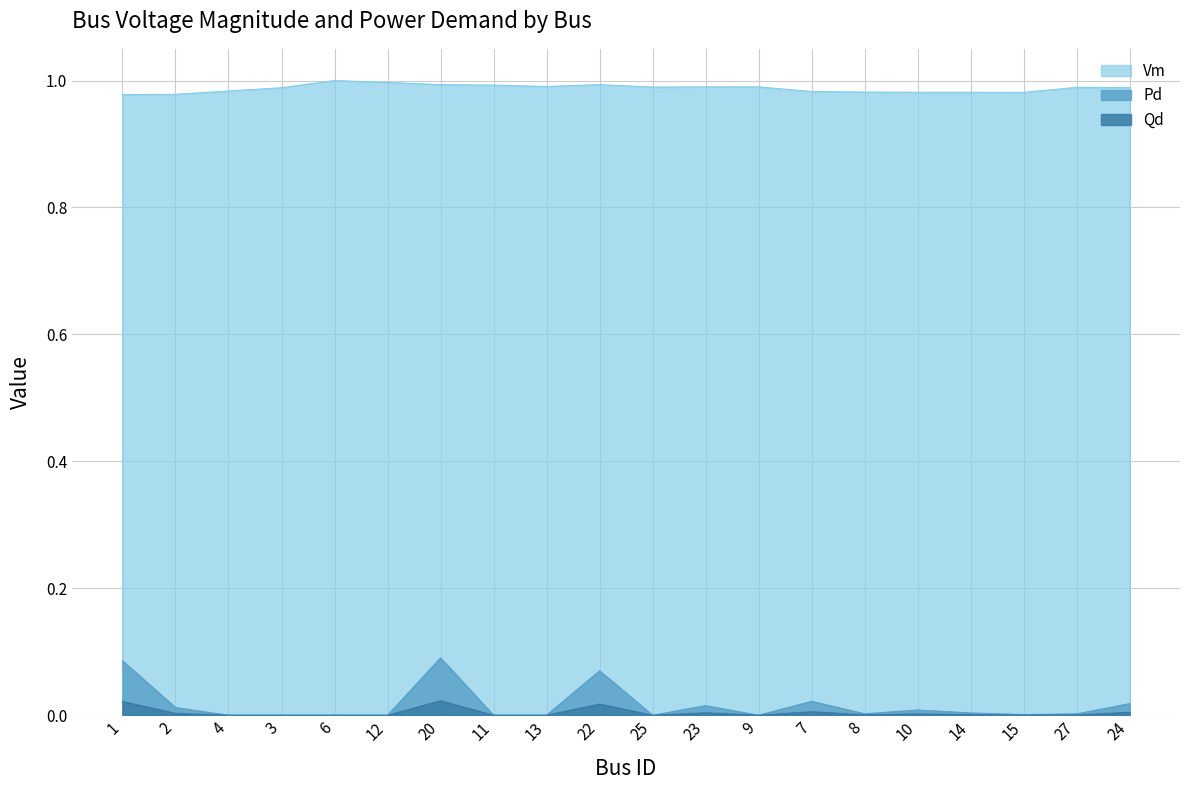

Which series has the largest range (max minus min)?

Pd